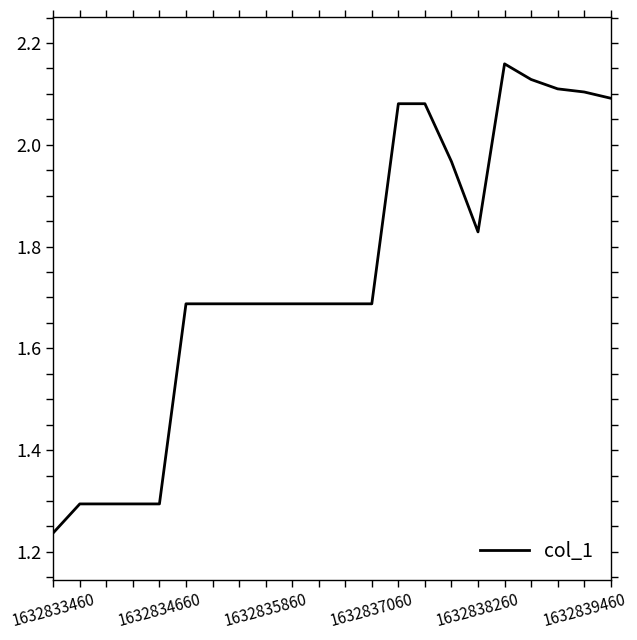

What is the difference between the maximum and minimum values?

0.9